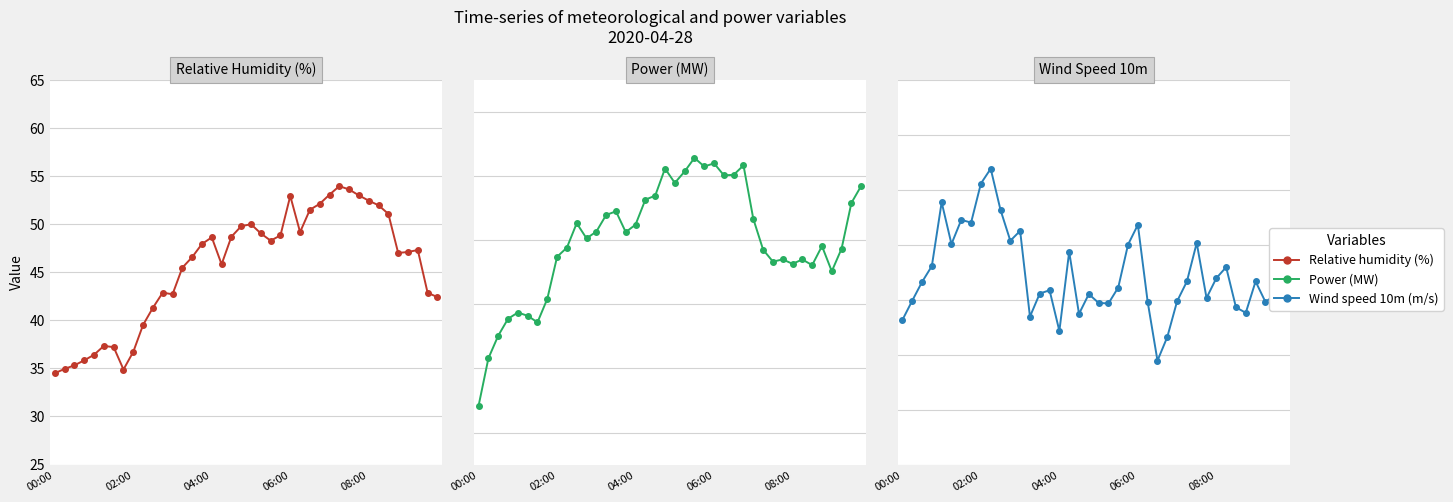

Count the number of categories in the chart.

40